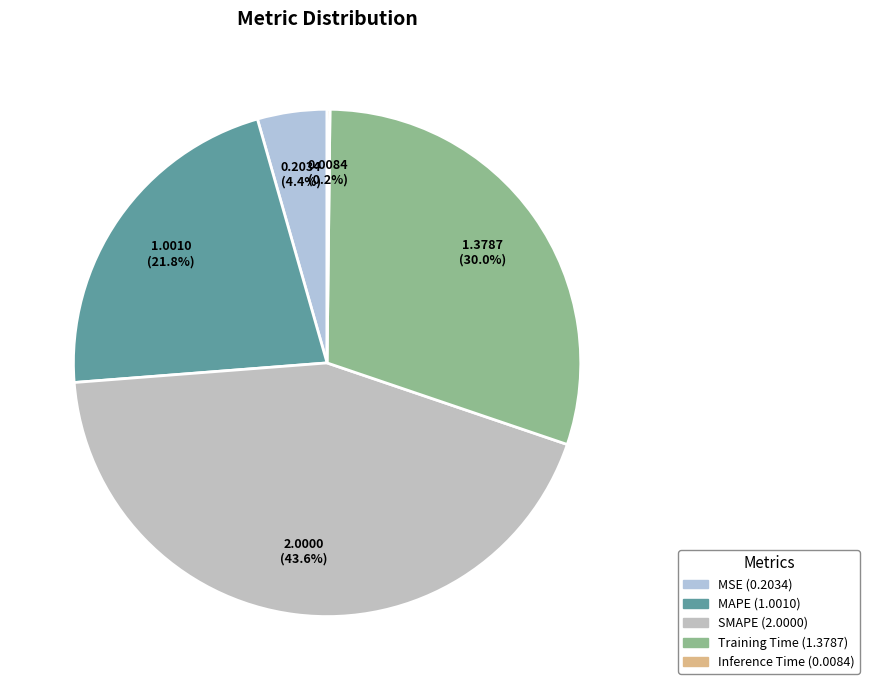

Combined, do Inference Time and MAPE account for over 50%?

No